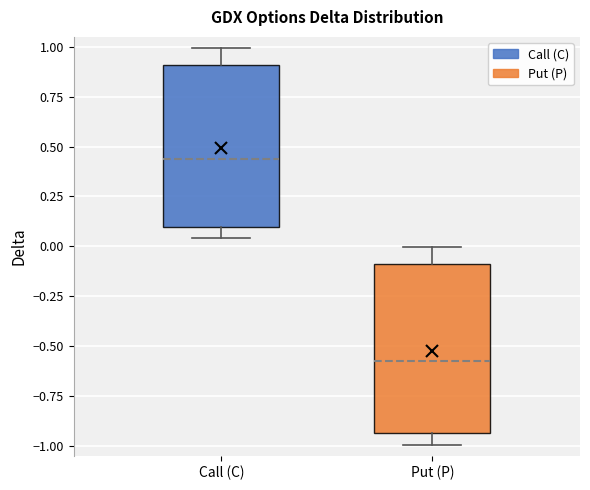

Reading left to right, transcribe this box plot: for each box, give where its median line is, the range the box spans, and where its two whiskers end, as read against the y-axis. The values are not printed on the chart, so give them approximately, as read against the axis.

Call (C): median 0.45, box 0.10 to 0.90, whiskers 0.05 to 1.00
Put (P): median -0.55, box -0.95 to -0.10, whiskers -1.00 to 0.00